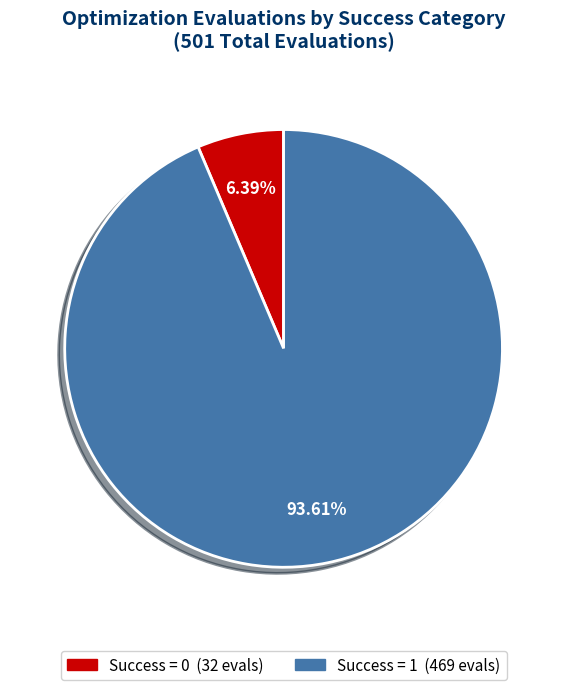

Is there any slice that represents more than half of the pie?

Yes